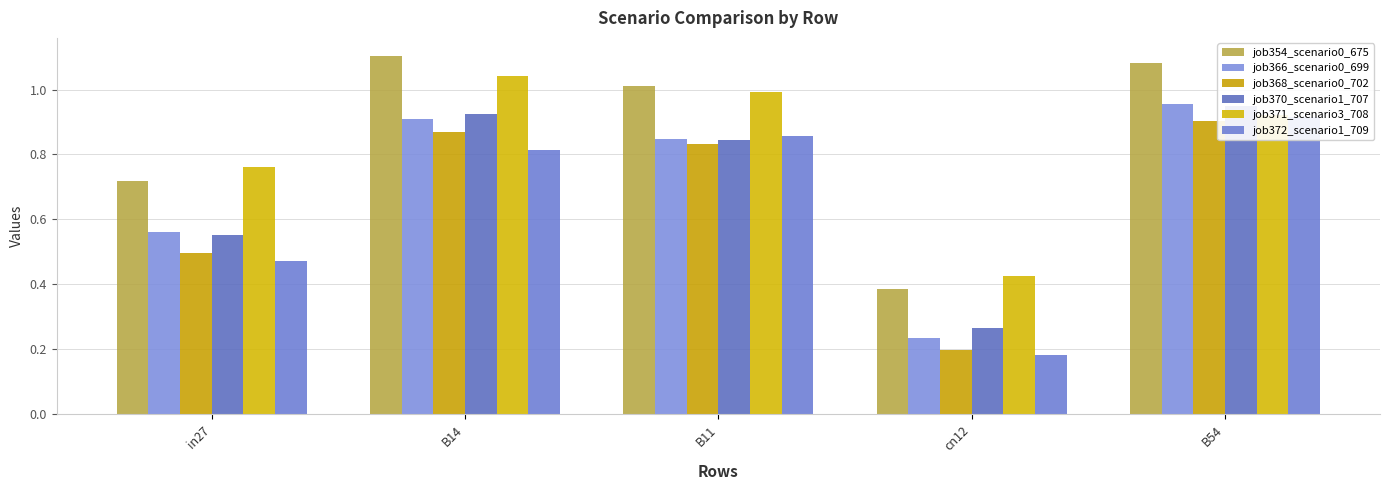

What is the sum of the job371_scenario3_708 values at in27 and B54?

1.7